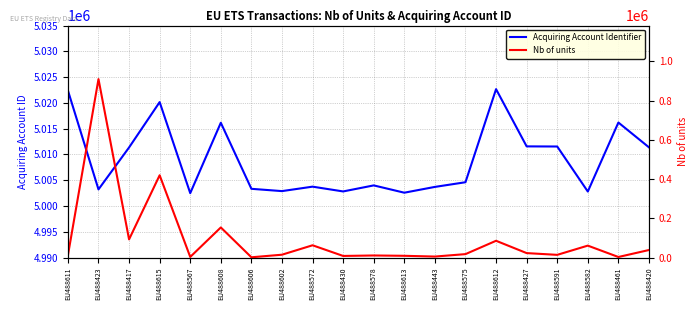

At which category is the sum across all series the highest?

EU488423